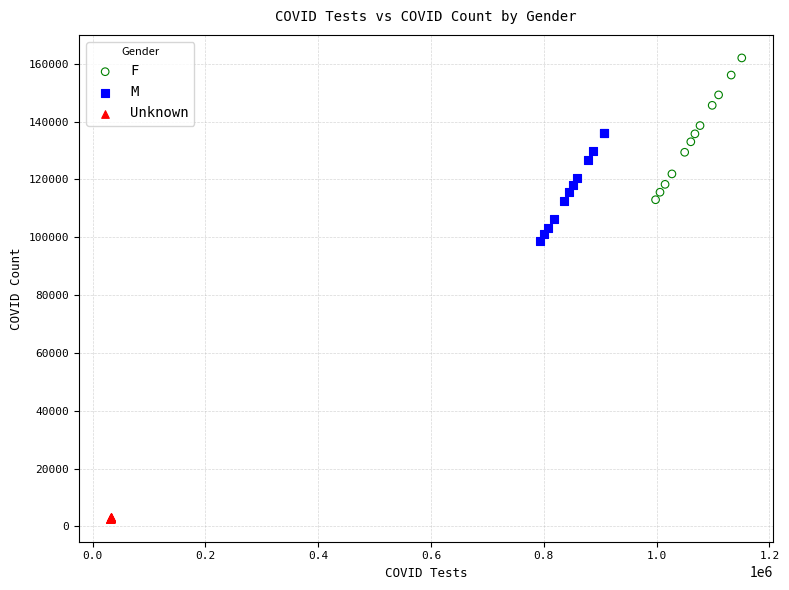

Which series reaches the minimum Y coordinate?

Unknown